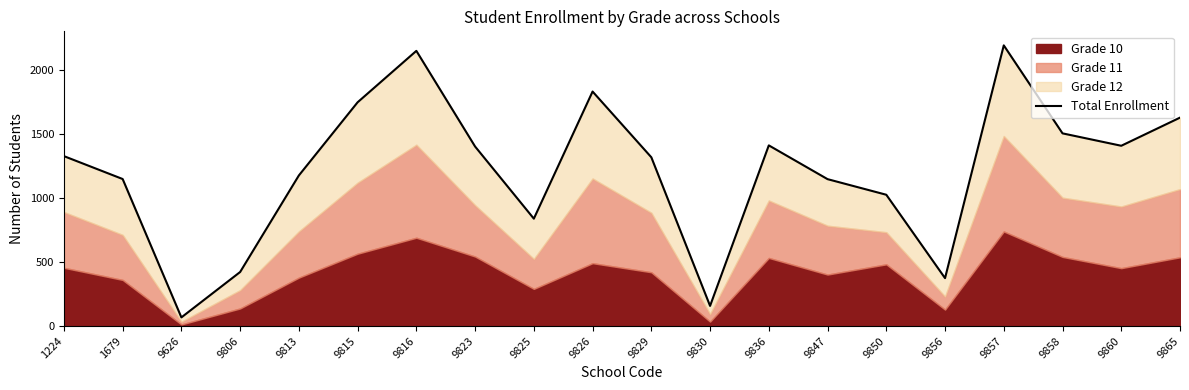

List the labels in order of value, largest first.

9857, 9816, 9826, 9815, 9865, 9858, 9836, 9860, 9823, 1224, 9829, 9813, 1679, 9847, 9850, 9825, 9806, 9856, 9830, 9626